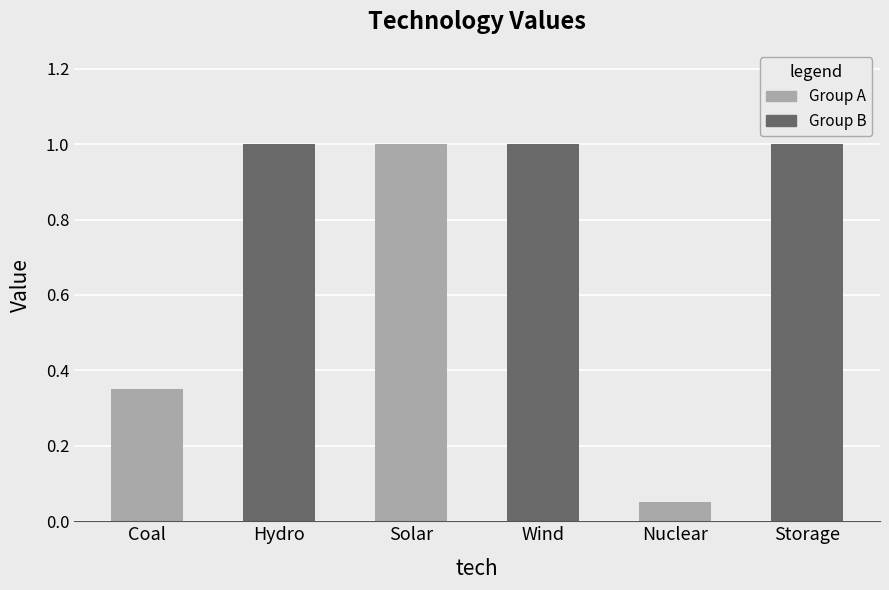

What is the maximum value shown in the chart?

1.0